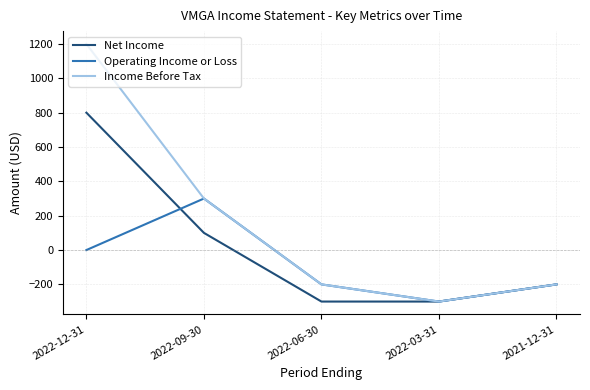

Where is Income Before Tax nearest to the value 450?

2022-09-30